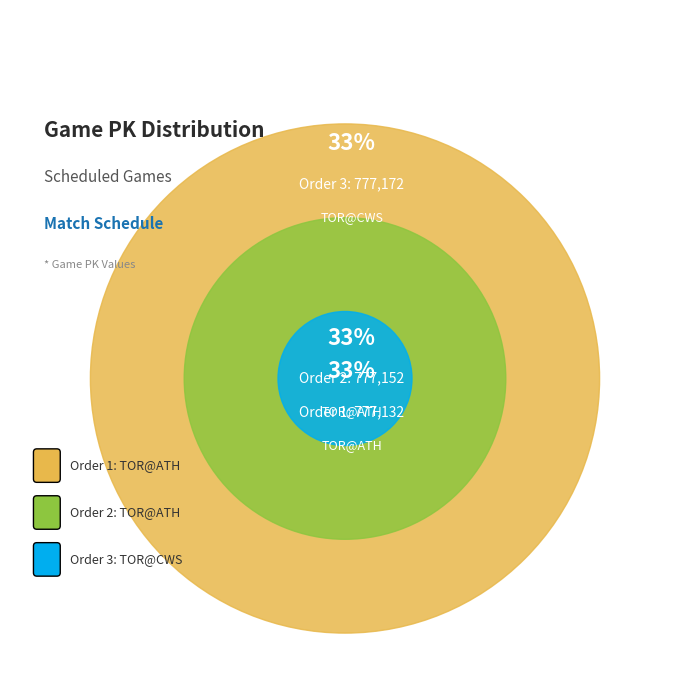

To the nearest percent, what percentage of the pie is 3?

33%